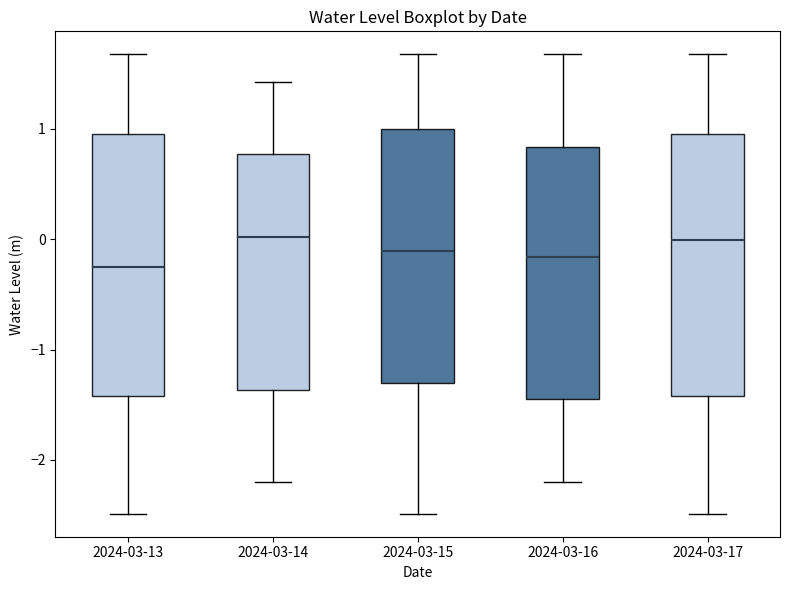

Reading left to right, read every box against the y-axis: the position of its median line, the range the box covers, and the ends of its whiskers. The values are not printed on the chart, so give them approximately, as read against the axis.

2024-03-13: median -0.3, box -1.4 to 1.0, whiskers -2.5 to 1.7
2024-03-14: median 0.0, box -1.4 to 0.8, whiskers -2.2 to 1.4
2024-03-15: median -0.1, box -1.3 to 1.0, whiskers -2.5 to 1.7
2024-03-16: median -0.2, box -1.4 to 0.8, whiskers -2.2 to 1.7
2024-03-17: median 0.0, box -1.4 to 1.0, whiskers -2.5 to 1.7